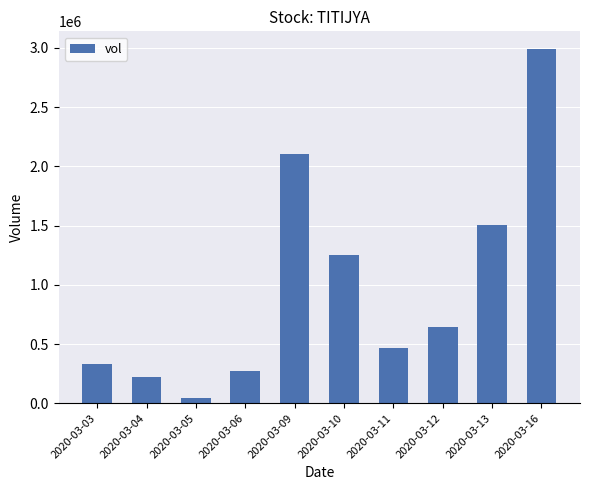

Are the bars grouped side by side (vs. stacked)?

No